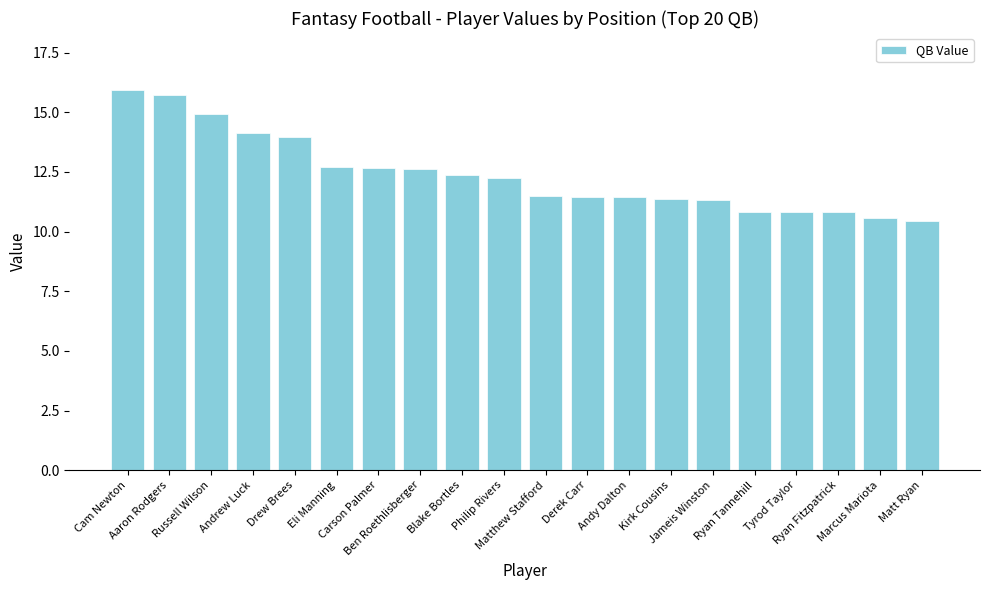

What is the greatest value displayed?

15.9